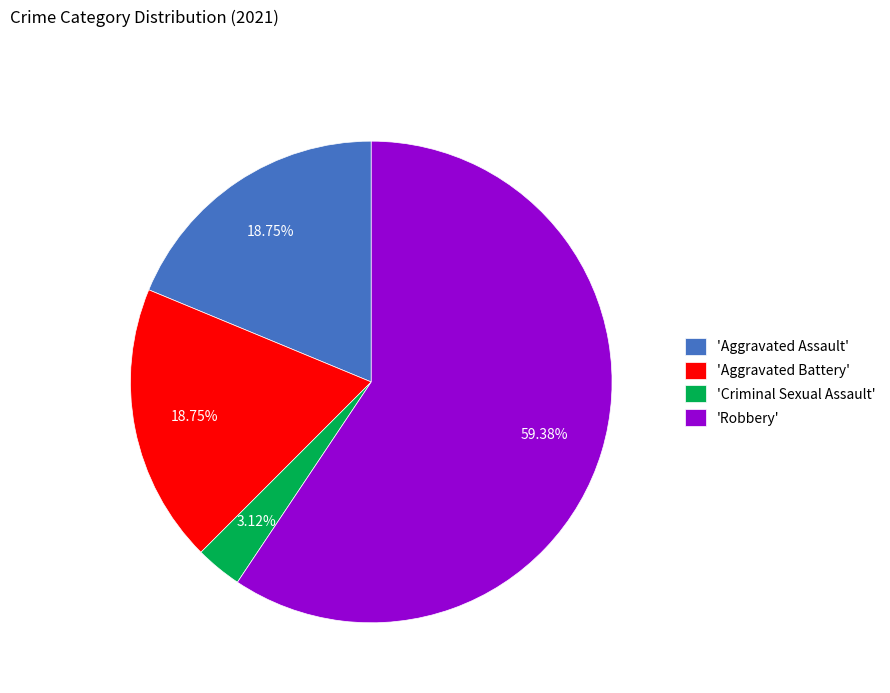

Which has a higher value, 'Robbery' or 'Aggravated Battery'?

'Robbery'